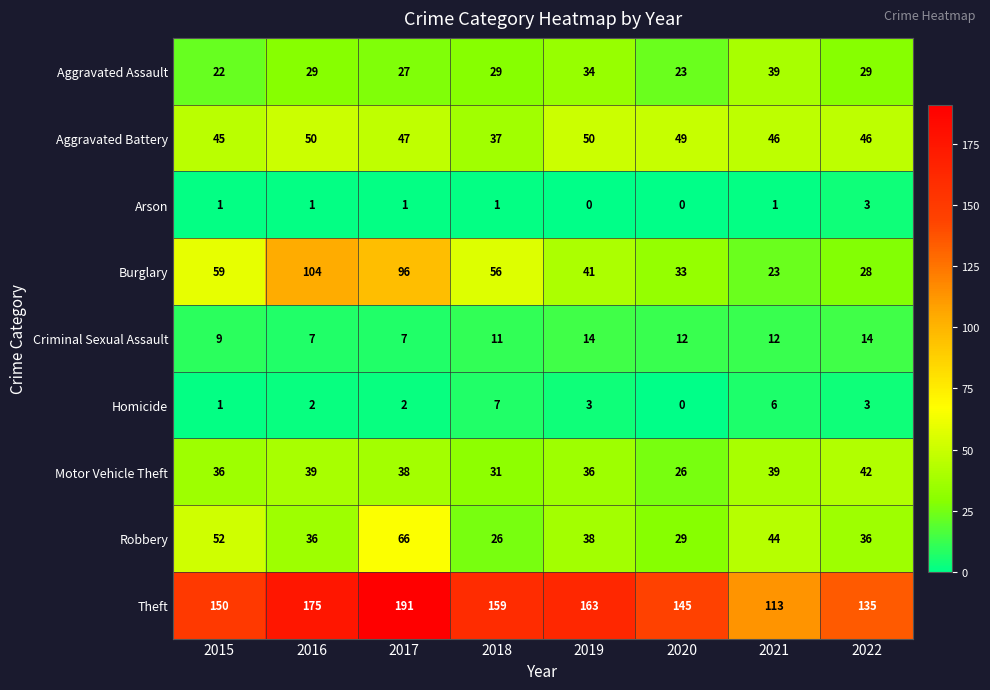

At which label does Aggravated Battery first exceed 47?

2016